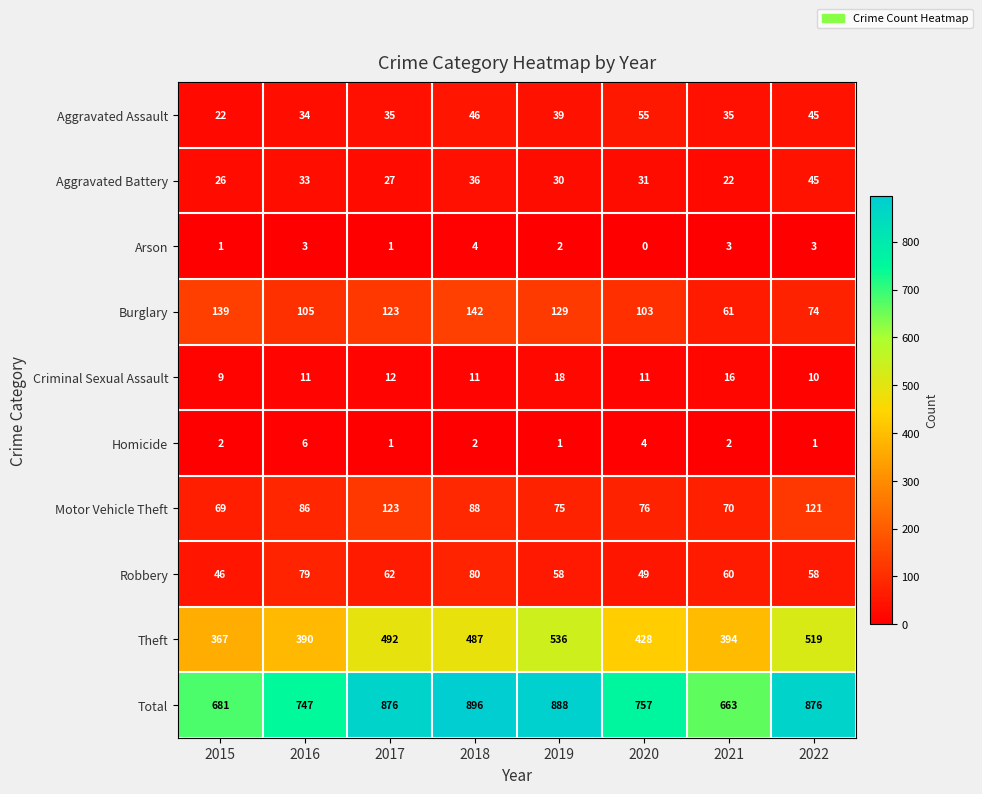

Rank the categories by Motor Vehicle Theft value from lowest to highest.

2015, 2021, 2019, 2020, 2016, 2018, 2022, 2017